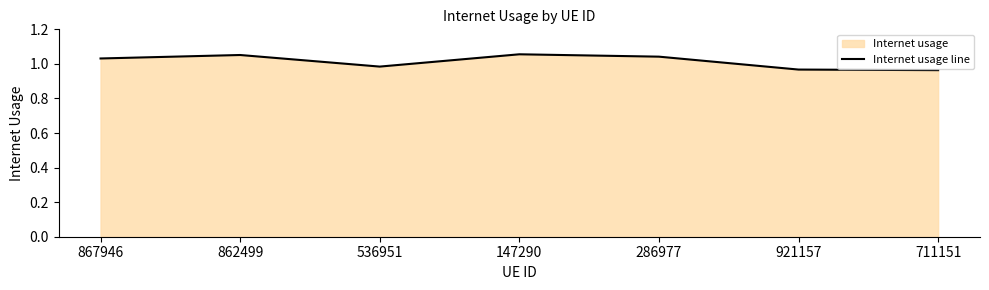

Count the values in the range 0 to 1.

3